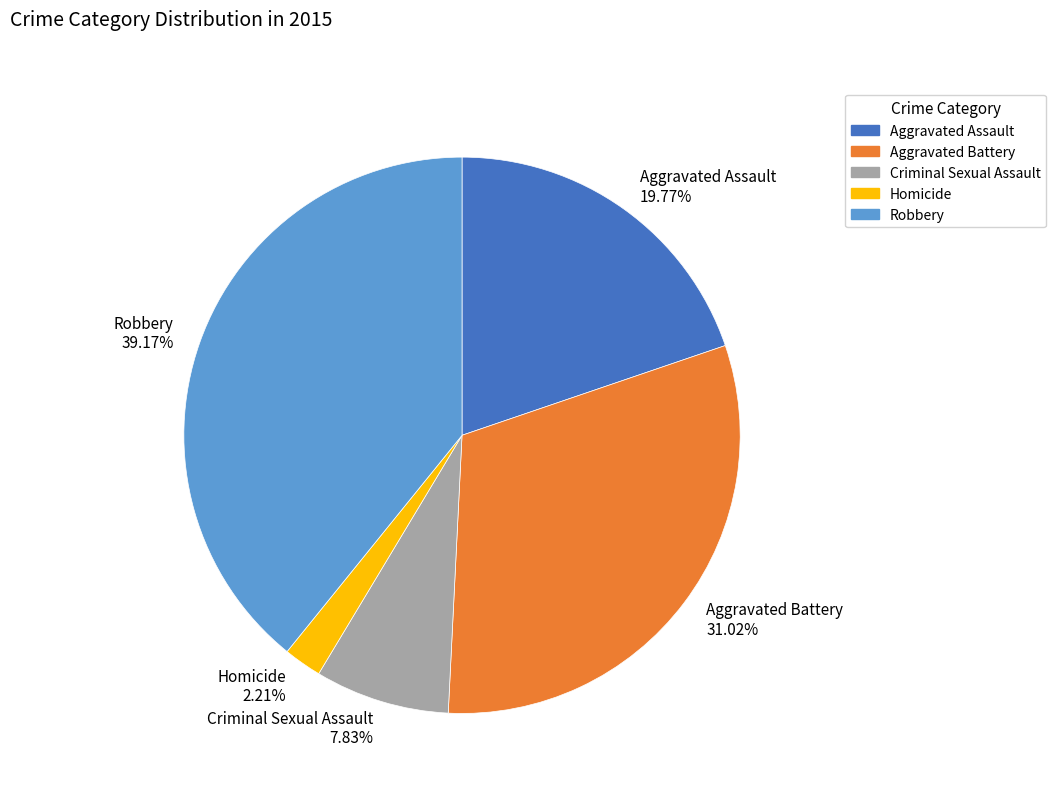

True or false: Robbery accounts for 32% of the total.

False